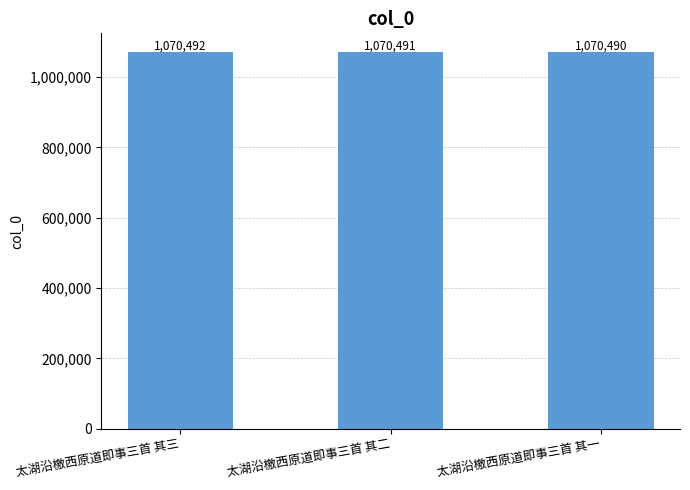

How many distinct data groups are displayed?

1